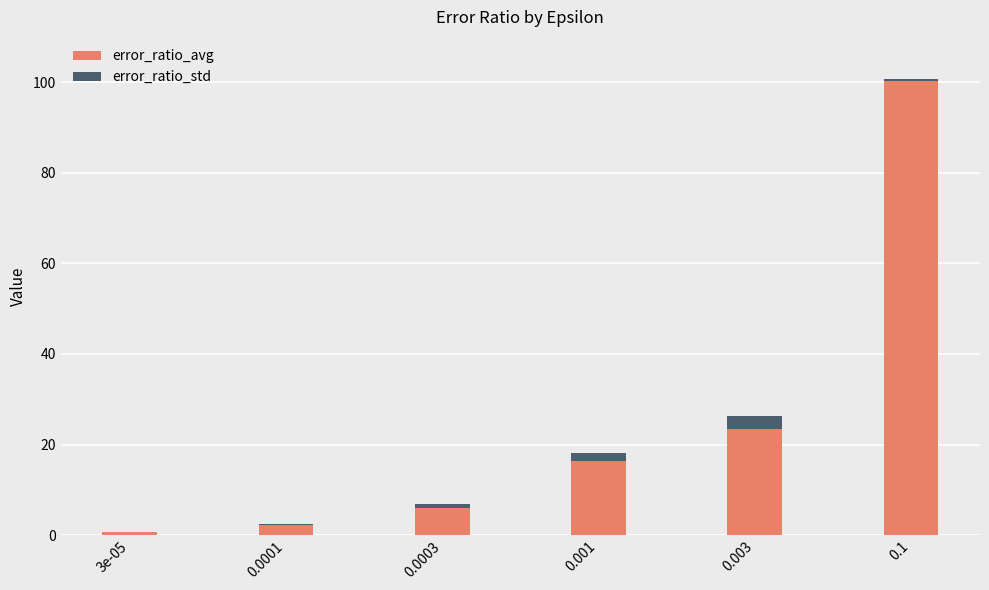

What is the sum of all error_ratio_avg values?

148.9